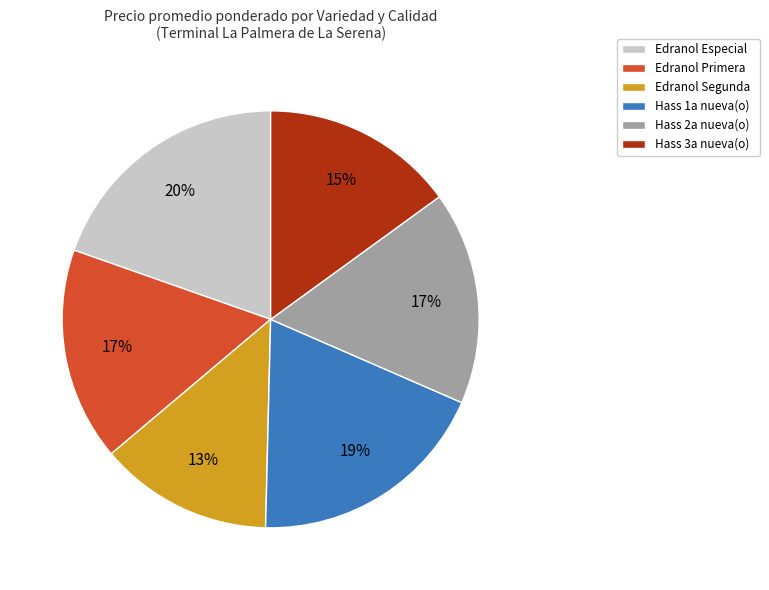

What is the smallest slice in the pie chart?

Edranol Segunda